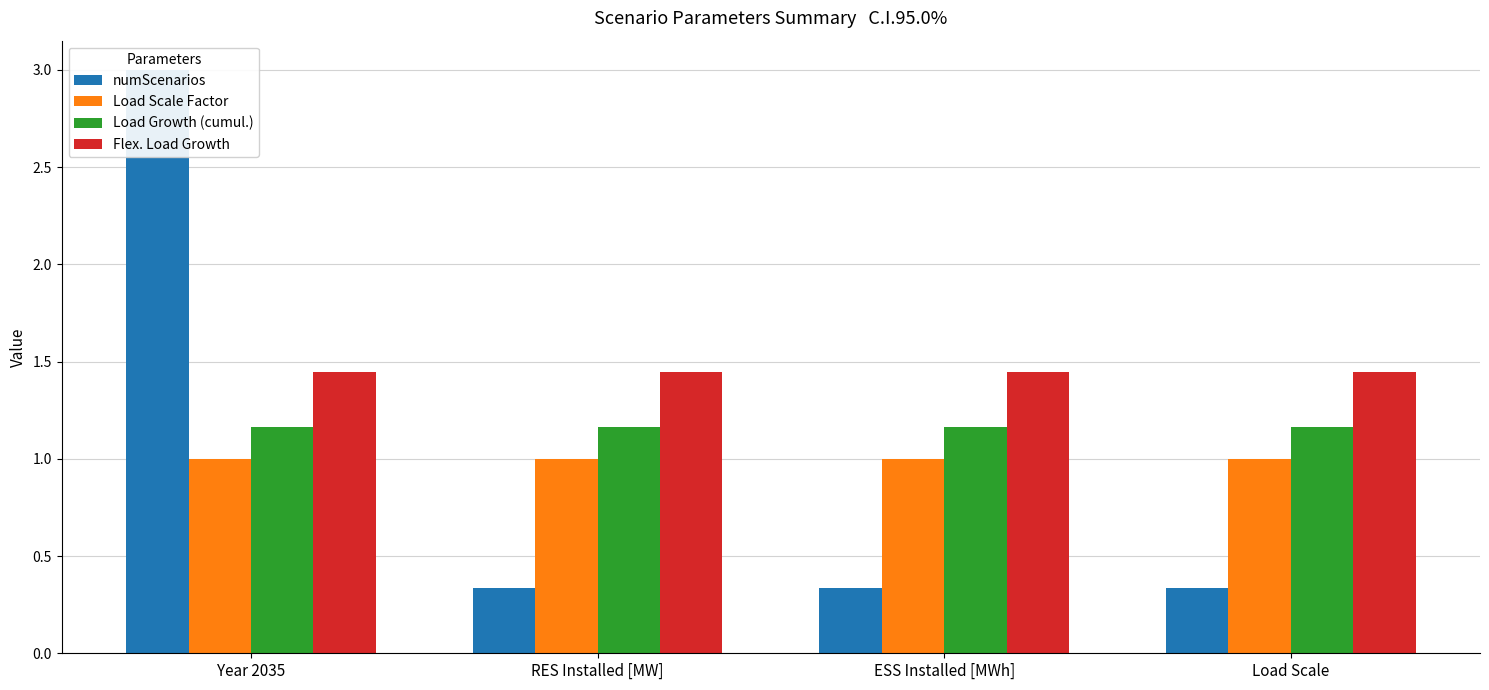

What is the value of the Flex. Load Growth bar at the 3rd from the left?

1.4